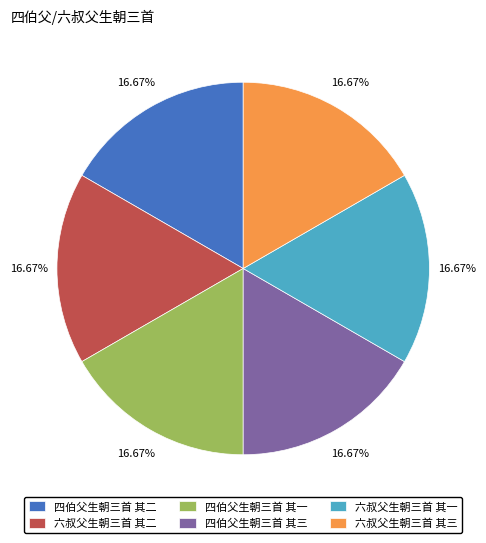

Is the sum of 四伯父生朝三首 其二 and 六叔父生朝三首 其一 greater than half?

No